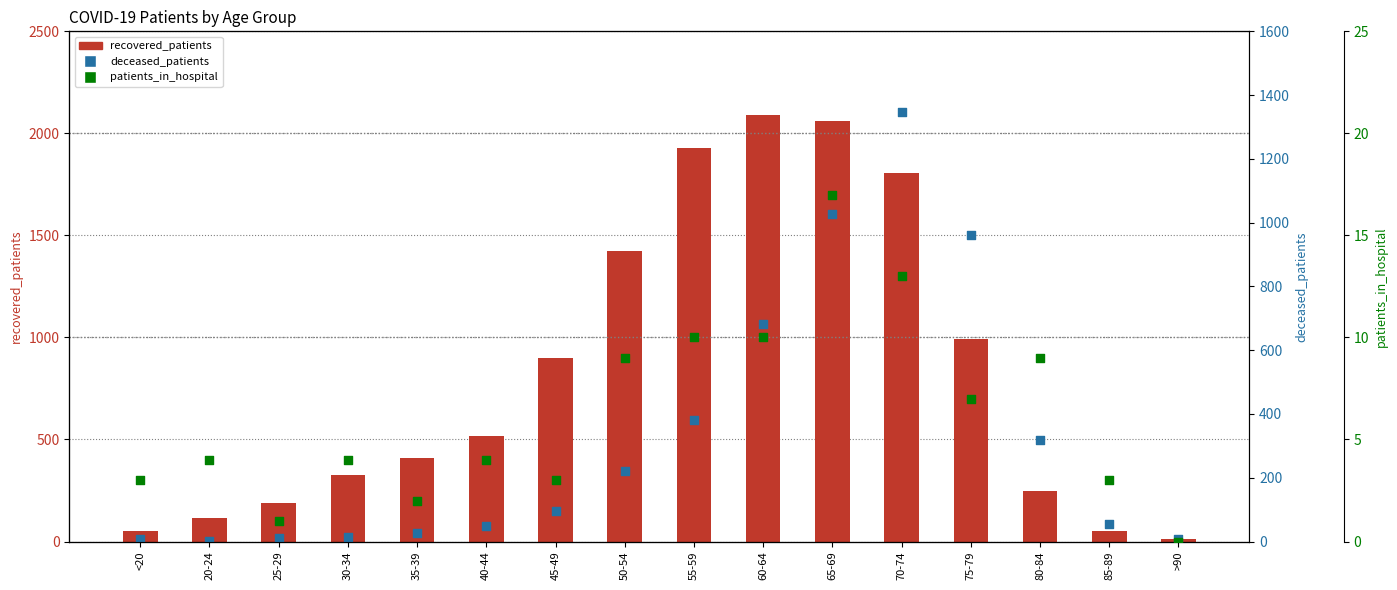

What are all the series names shown in the legend?

recovered_patients, deceased_patients, patients_in_hospital